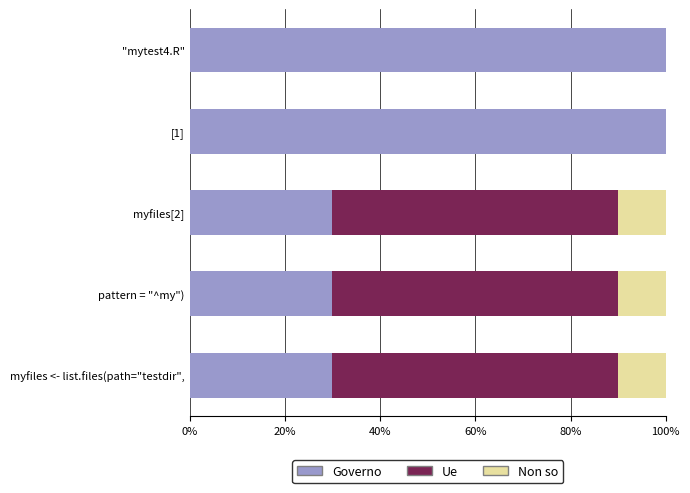

What is the total value across all series at myfiles <- list.files(path="testdir",?

100